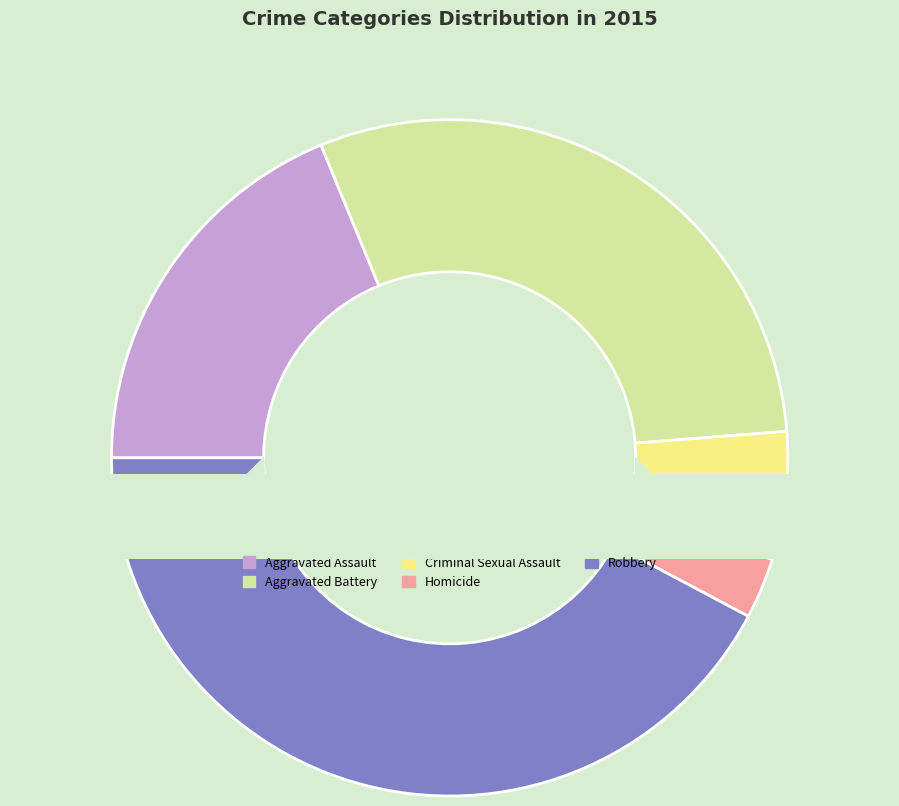

True or false: Homicide accounts for 12% of the total.

False